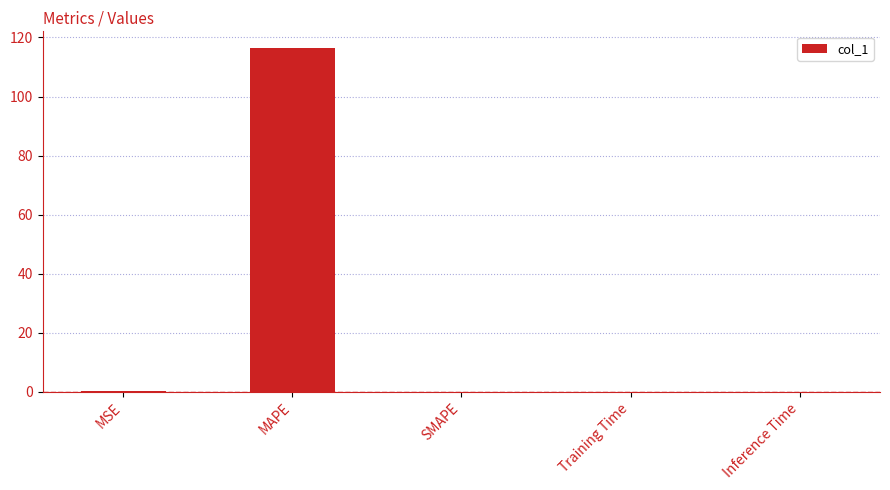

What is the approximate value at MAPE?

116.3